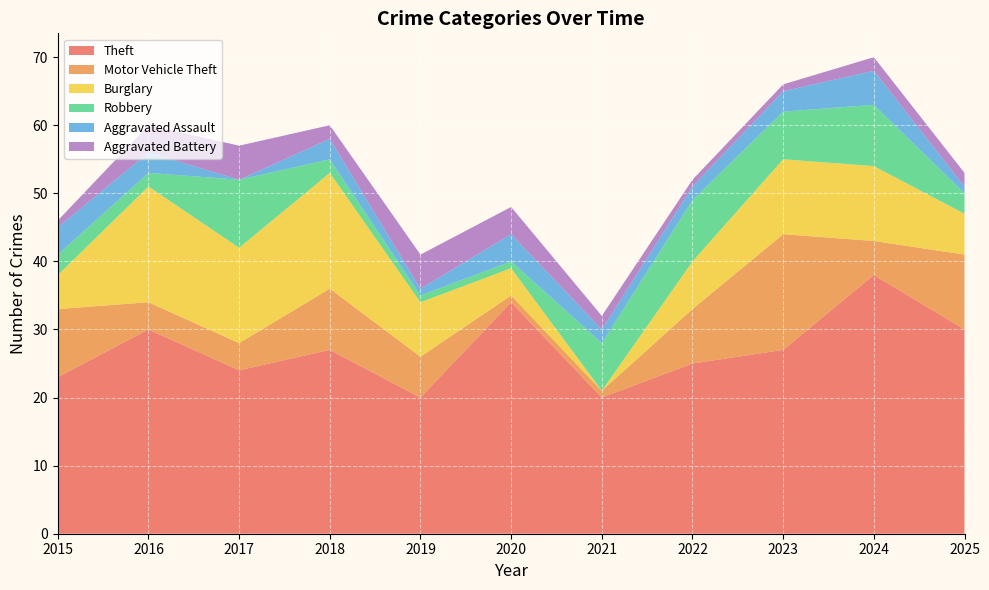

Reading left to right, extract all data points from this chart.

Theft: 23	30	24	27	20	34	20	25	27	38	30
Motor Vehicle Theft: 10	4	4	9	6	1	1	8	17	5	11
Burglary: 5	17	14	17	8	4	0	7	11	11	6
Robbery: 3	2	10	2	1	1	7	9	7	9	3
Aggravated Assault: 4	3	0	3	1	4	2	2	3	5	1
Aggravated Battery: 1	4	5	2	5	4	2	1	1	2	2